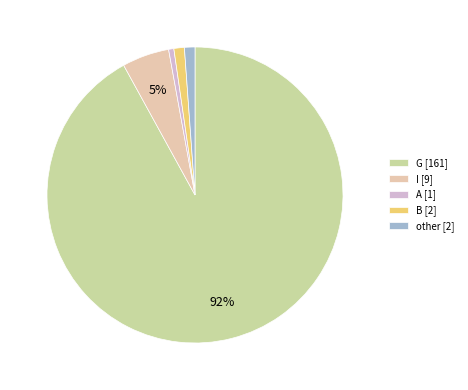

Count the number of slices in the pie.

5